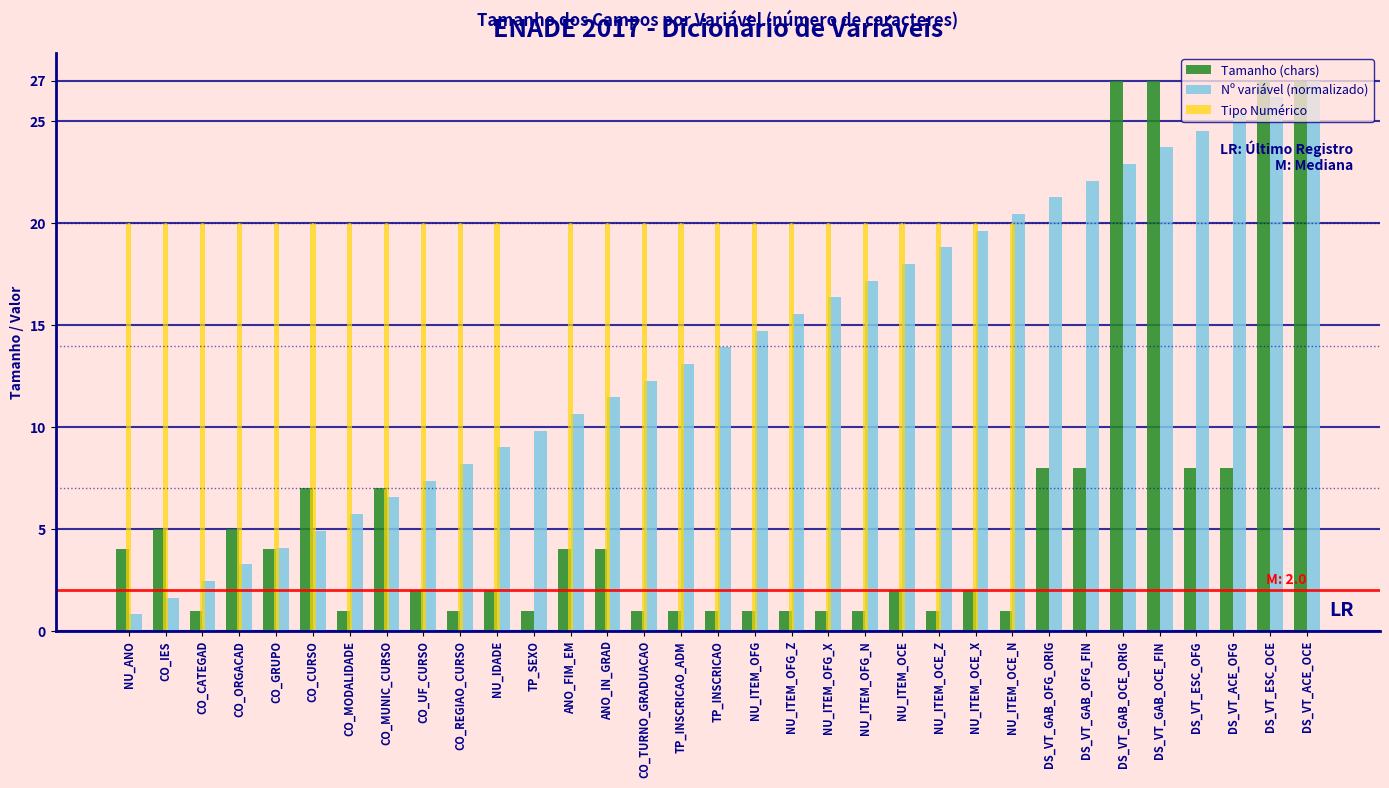

Is the value of Tipo Numérico at NU_ANO greater than the value of Tamanho (chars) at CO_UF_CURSO?

Yes